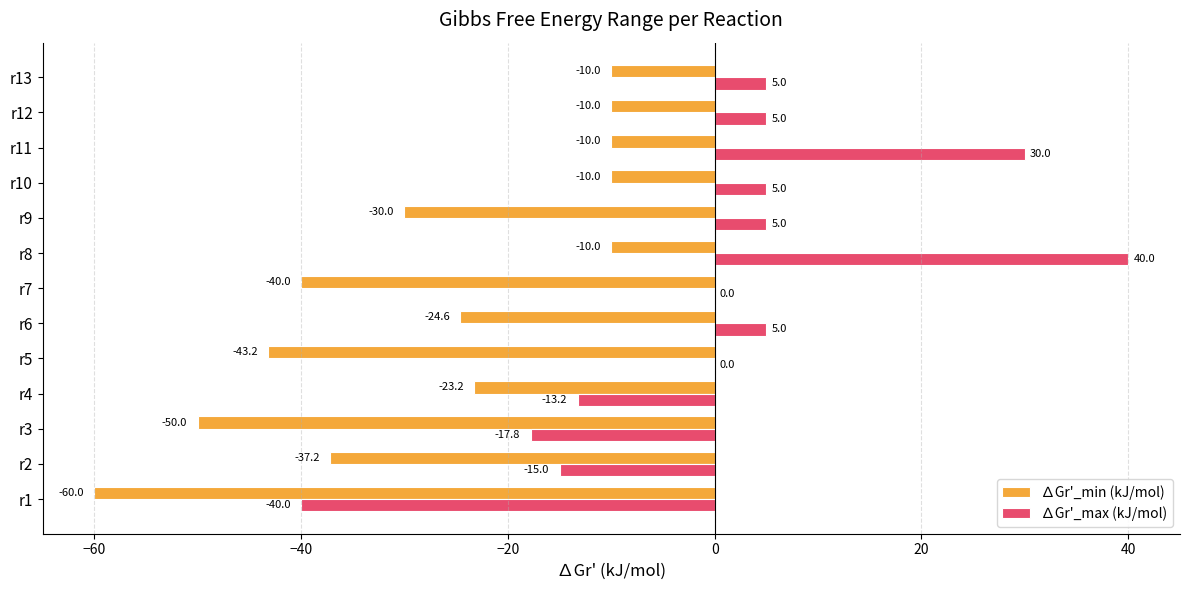

What is the sum of the ∆Gr'_min (kJ/mol) values at r6 and r8?

-34.6